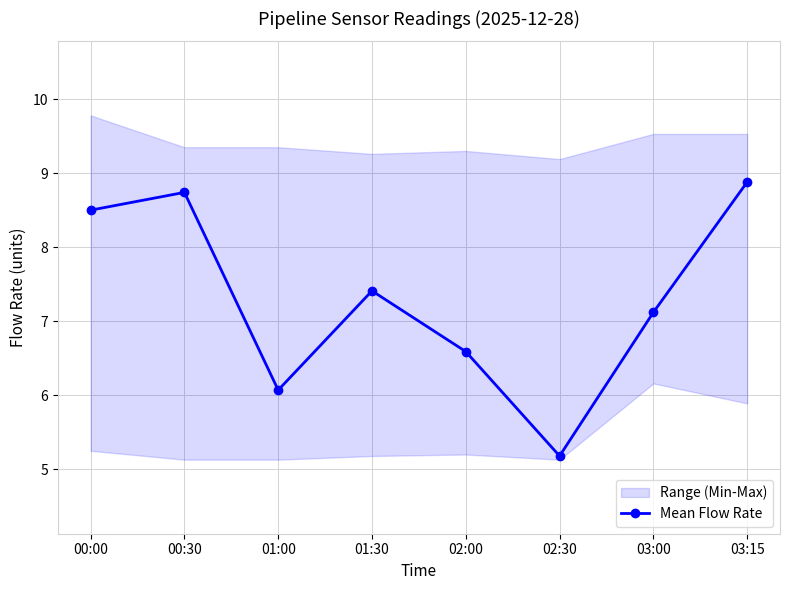

What is the label of the 2nd point from the right?

03:00